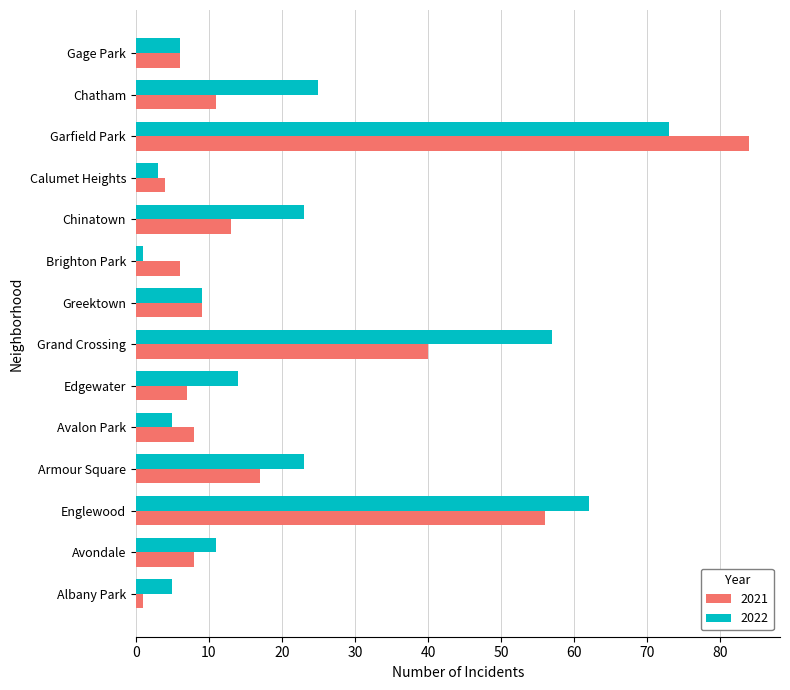

What are all the series names shown in the legend?

2021, 2022